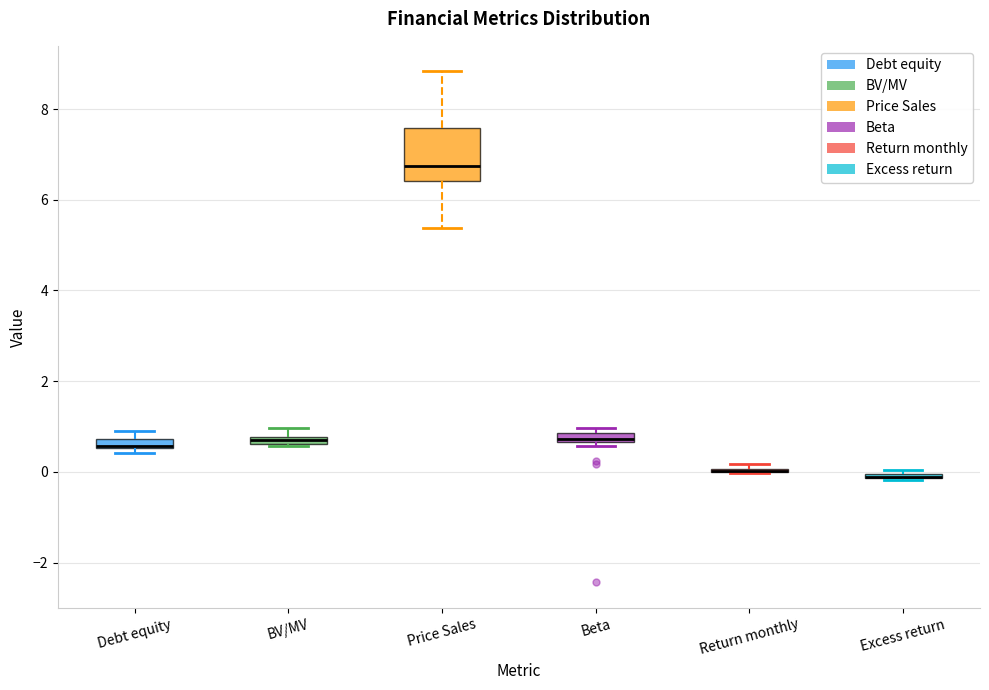

Where is the lower edge of the box for Price Sales on the y-axis? The values are not printed on the chart, so give them approximately, as read against the axis.

6.4